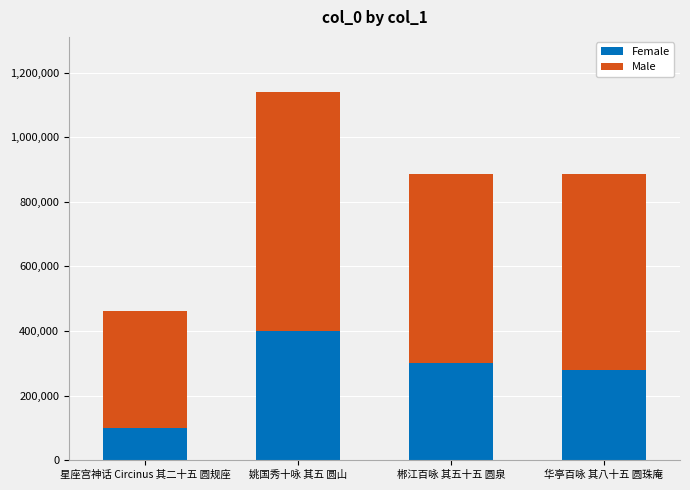

At which category is the sum across all series the highest?

姚国秀十咏 其五 圆山